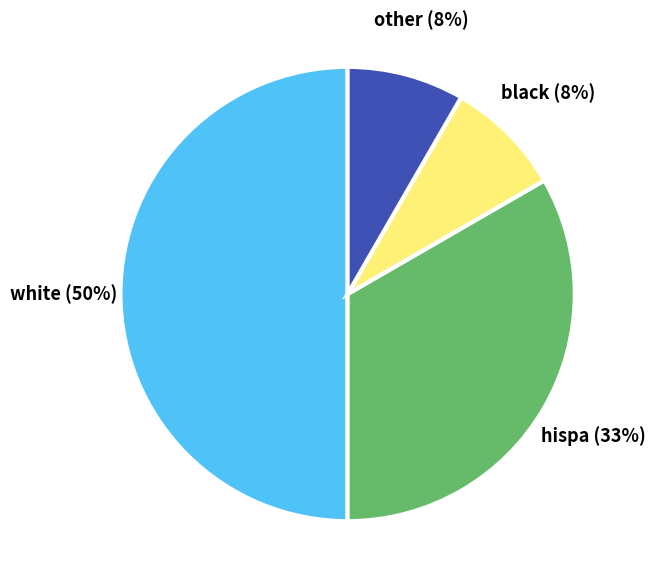

What percentage is the black slice, to the nearest percent?

8%